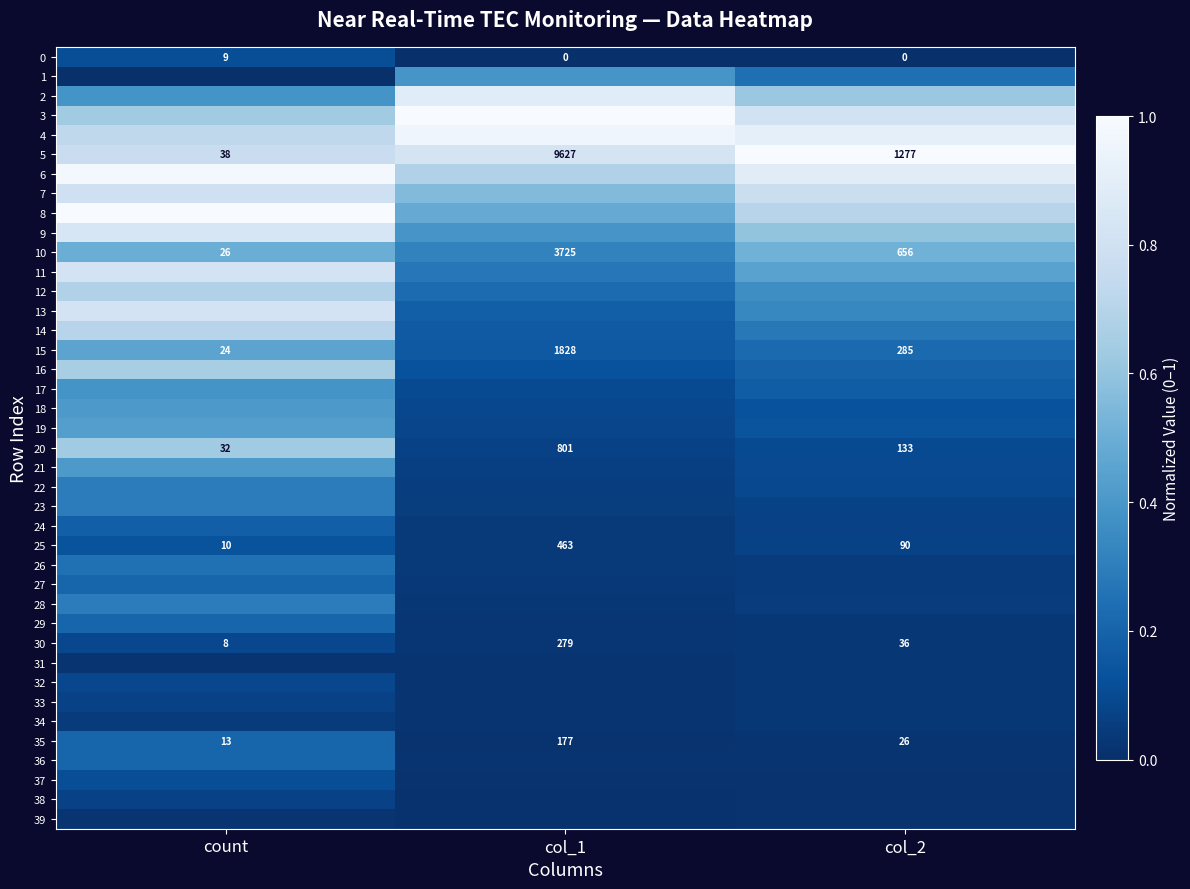

How many distinct data groups are displayed?

40